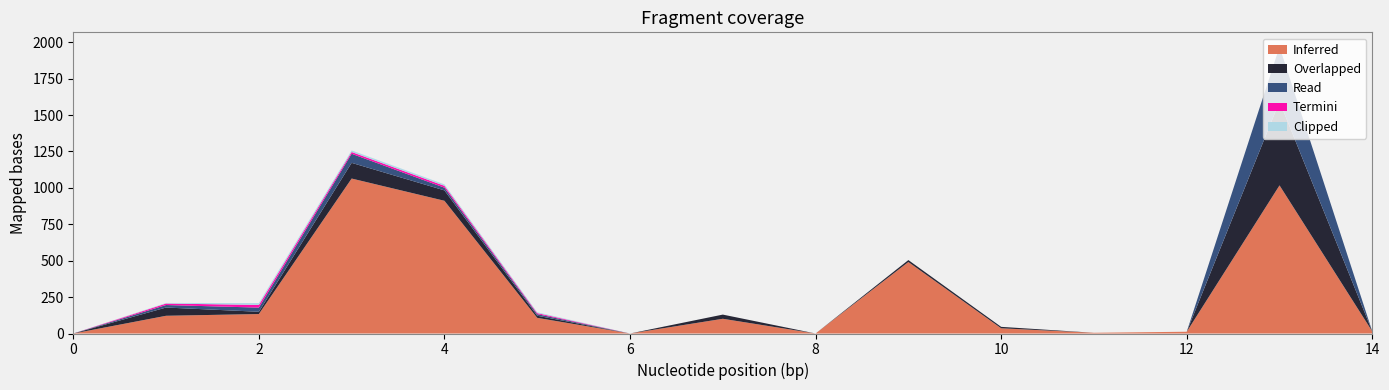

Does the chart have visible grid lines?

No